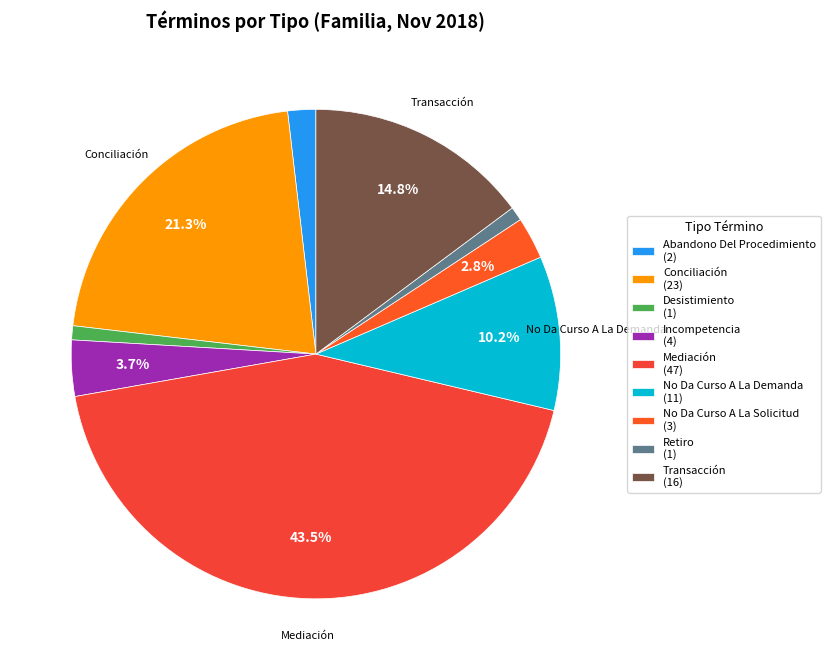

What is the change in value from Abandono Del Procedimiento to Conciliación?

+21